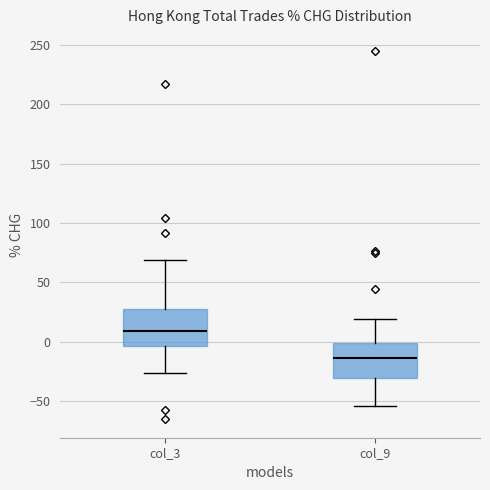

Reading left to right, transcribe this box plot: for each box, give where its median line is, the range the box spans, and where its two whiskers end, as read against the y-axis. The values are not printed on the chart, so give them approximately, as read against the axis.

col_3: median 10, box -5 to 30, whiskers -25 to 70
col_9: median -15, box -30 to 0, whiskers -55 to 20